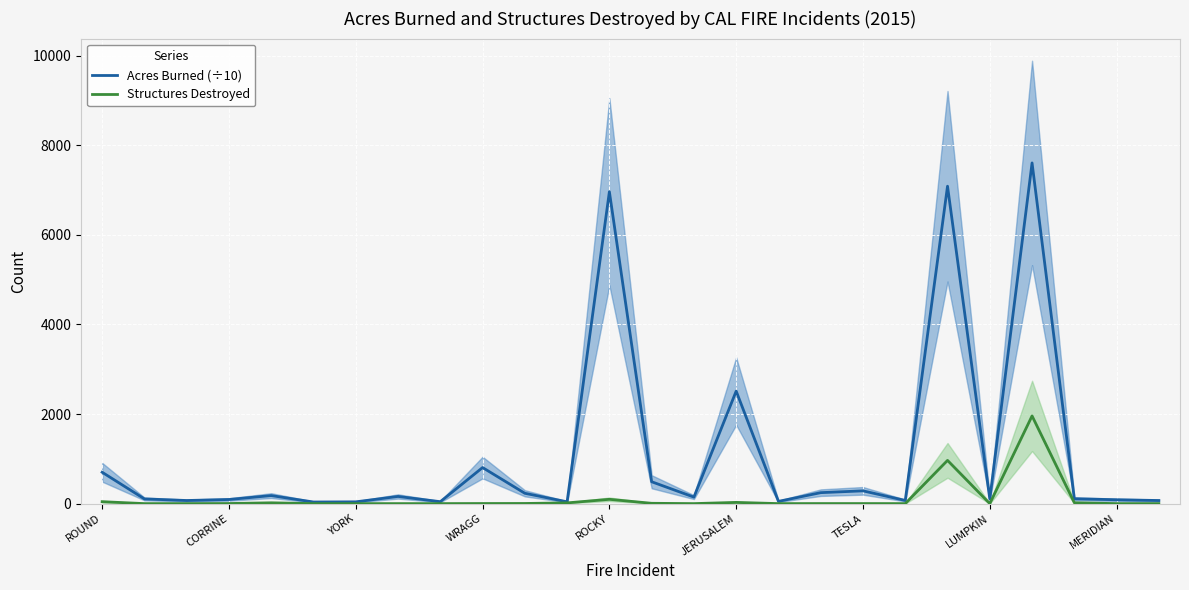

What is the value of the Acres Burned (÷10) point at the 23rd from the left?

7606.7